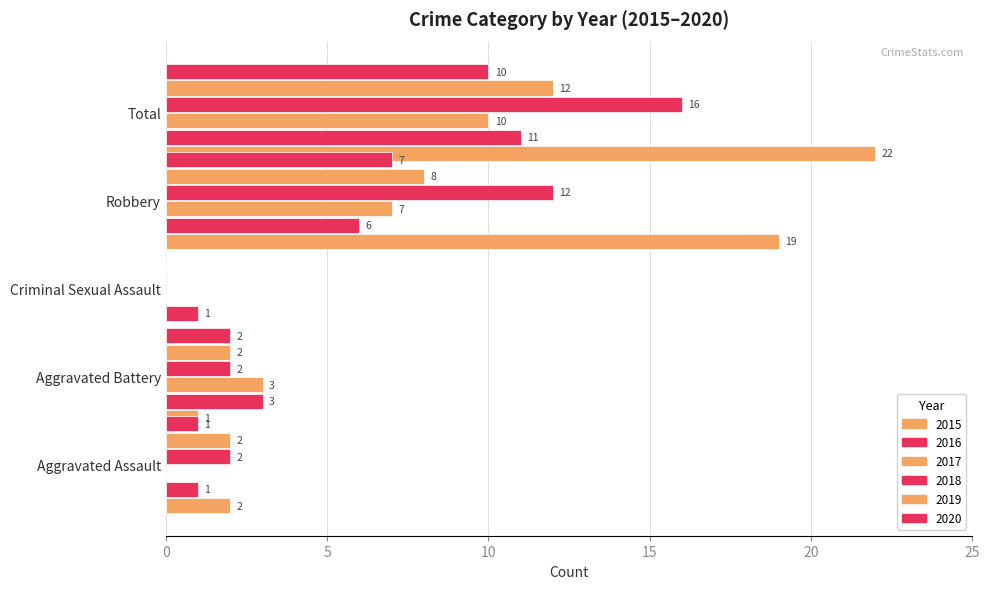

How many values in the 2020 series are below 2?

2